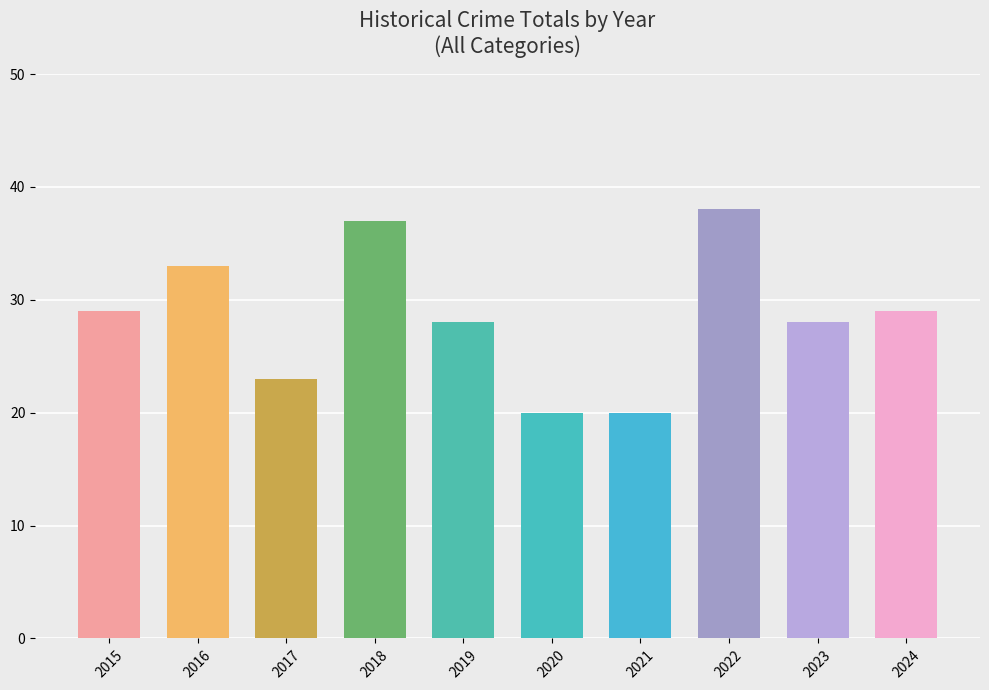

Count the values in the range 23 to 33.

6